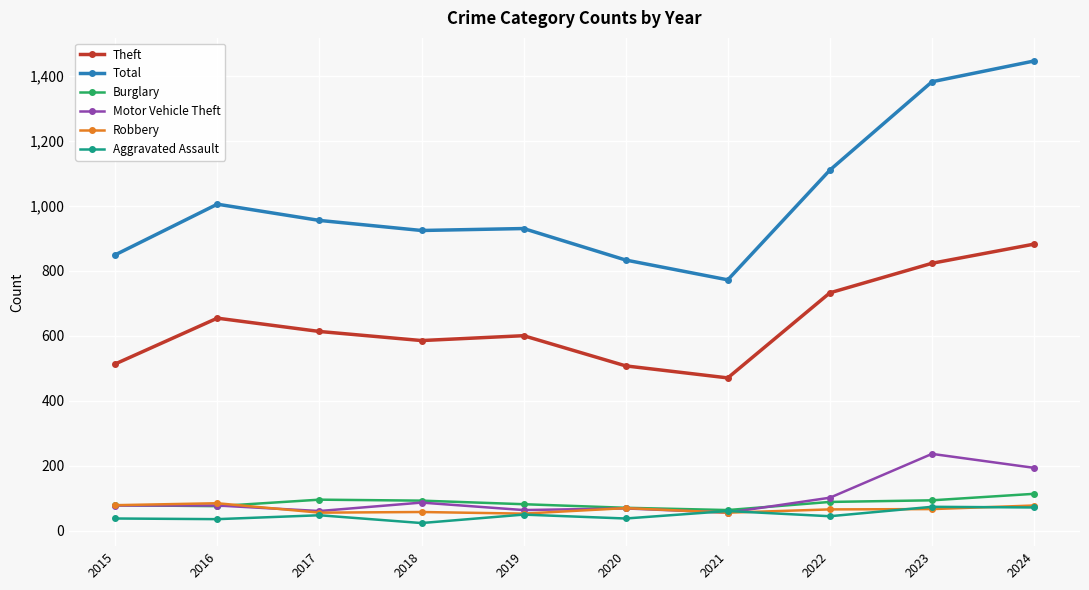

What is the difference between the maximum and minimum values in the Theft series?

412